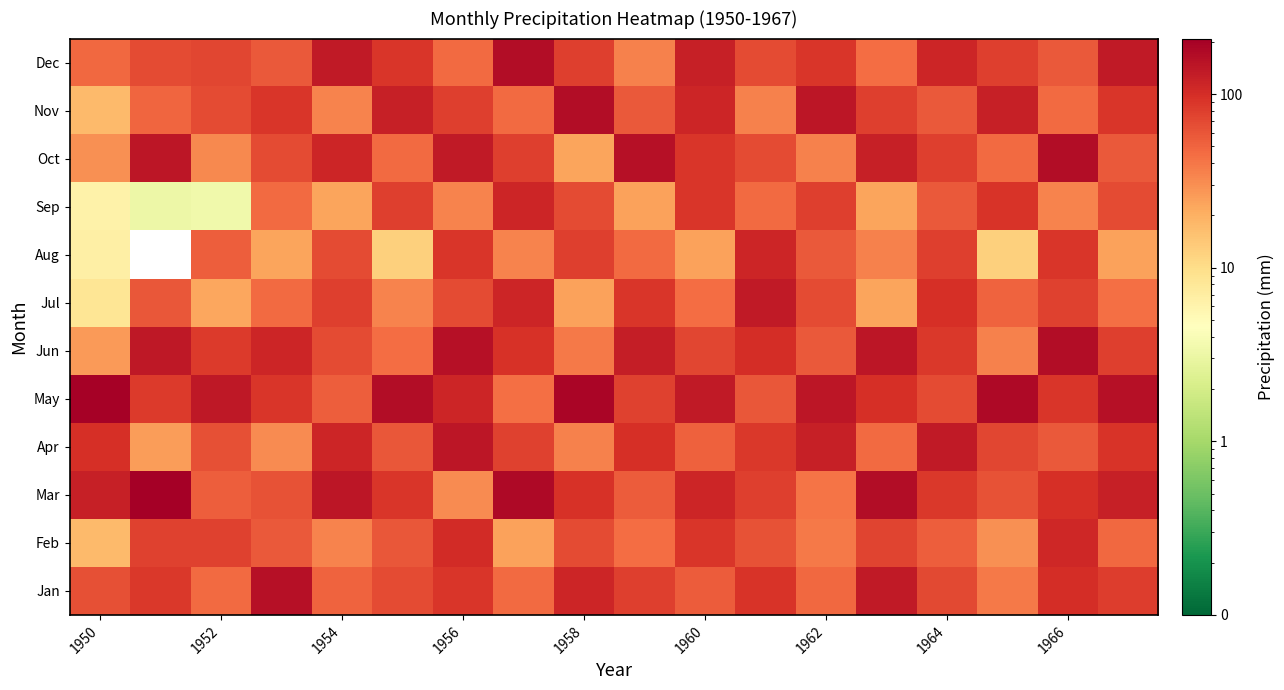

Reading right to left, extract all data points from this chart.

Jan: 82.6	101.4	38.9	71.2	134.5	47.8	93.1	55.2	78.4	112.3	45.6	89.3	67.8	50.2	156.4	46.1	86.6	64.5
Feb: 47.9	110.2	29.4	53.8	74.6	38.2	61.4	89.1	45.3	67.8	23.7	102.4	58.9	34.1	56.3	76.4	76.6	17.2
Mar: 123.4	98.7	62.1	87.4	165.2	41.5	78.3	112.6	54.8	93.2	176.4	31.6	88.2	145.7	62.3	54.3	208.6	122.4
Apr: 91.2	56.9	72.3	134.7	45.8	123.6	87.4	51.3	98.6	34.9	76.4	143.2	58.7	112.3	31.8	64.1	25.2	96.6
May: 156.4	89.2	178.6	67.3	98.4	145.7	58.9	134.2	76.5	189.3	43.7	112.4	167.8	54.3	89.6	141.4	82.9	200.8
Jun: 78.5	167.3	34.9	87.6	143.2	56.8	101.4	72.3	125.7	38.4	93.6	158.2	45.3	67.8	112.7	84.4	137.4	26.1
Jul: 43.5	76.8	51.2	98.6	23.4	67.3	134.7	45.2	89.6	23.8	112.3	67.4	34.1	78.9	45.6	22.3	58.2	8.3
Aug: 23.7	89.4	12.6	78.1	34.8	56.3	112.4	23.9	45.7	78.2	34.6	89.3	12.4	67.8	23.1	54.3	0.0	6.7
Sep: 67.8	34.5	91.2	56.7	23.4	78.9	45.6	89.3	23.8	67.4	112.7	34.2	78.6	23.1	45.8	3.4	3.2	6.3
Oct: 56.8	167.3	45.9	78.4	123.5	34.8	67.2	89.3	156.7	23.4	78.9	134.2	45.6	112.8	67.3	32.7	145.4	29.4
Nov: 89.6	45.8	123.7	56.4	78.2	145.6	34.9	112.4	56.8	167.2	45.7	78.3	123.6	34.2	89.4	67.5	49.7	17.5
Dec: 134.2	56.4	78.9	112.6	45.3	89.7	67.2	123.5	34.9	78.4	167.8	45.6	89.3	134.7	56.4	72.2	68.9	48.0